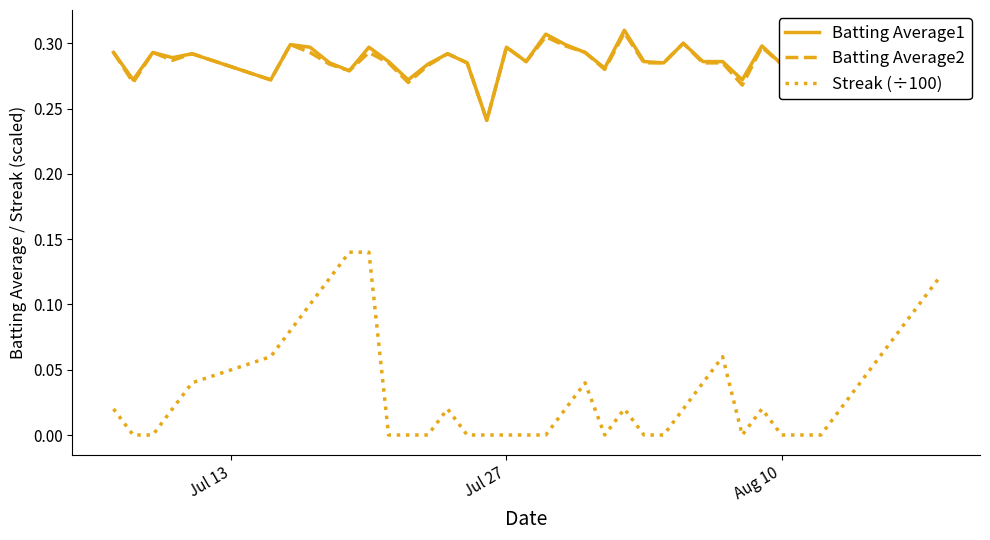

True or false: Batting Average2 and Streak (÷100) intersect in this chart.

False